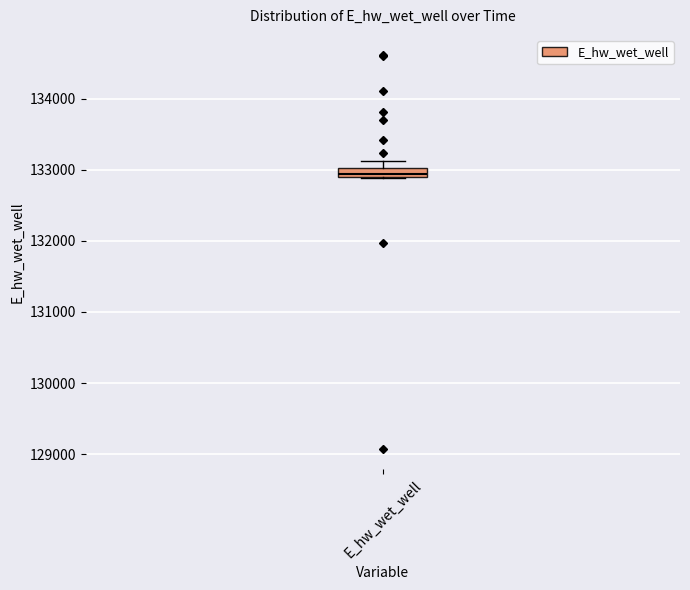

Where does the upper whisker of the box for E_hw_wet_well end on the y-axis? The values are not printed on the chart, so give them approximately, as read against the axis.

133100